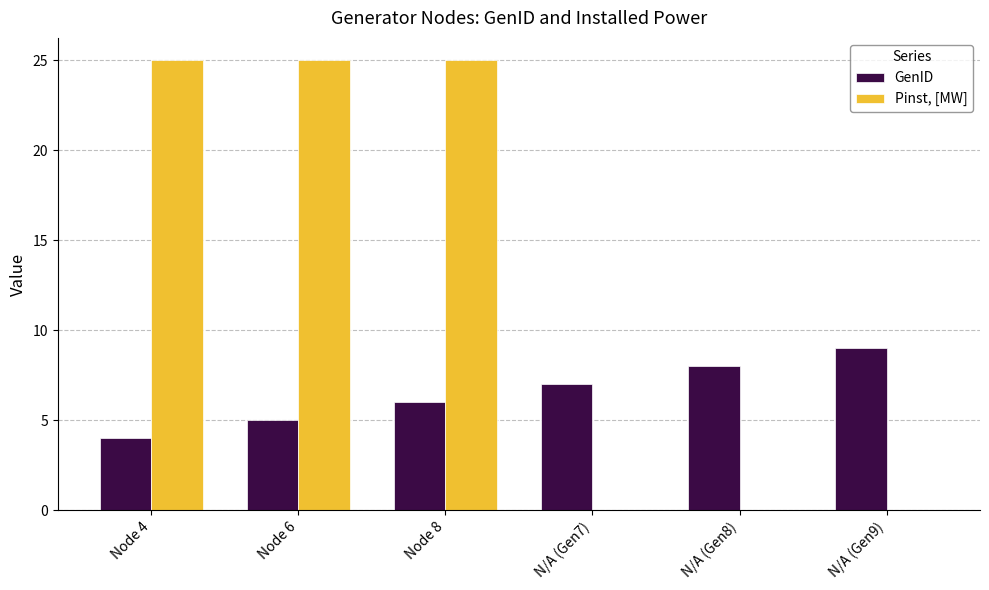

What is the spread (max minus min) of values at Node 4?

21